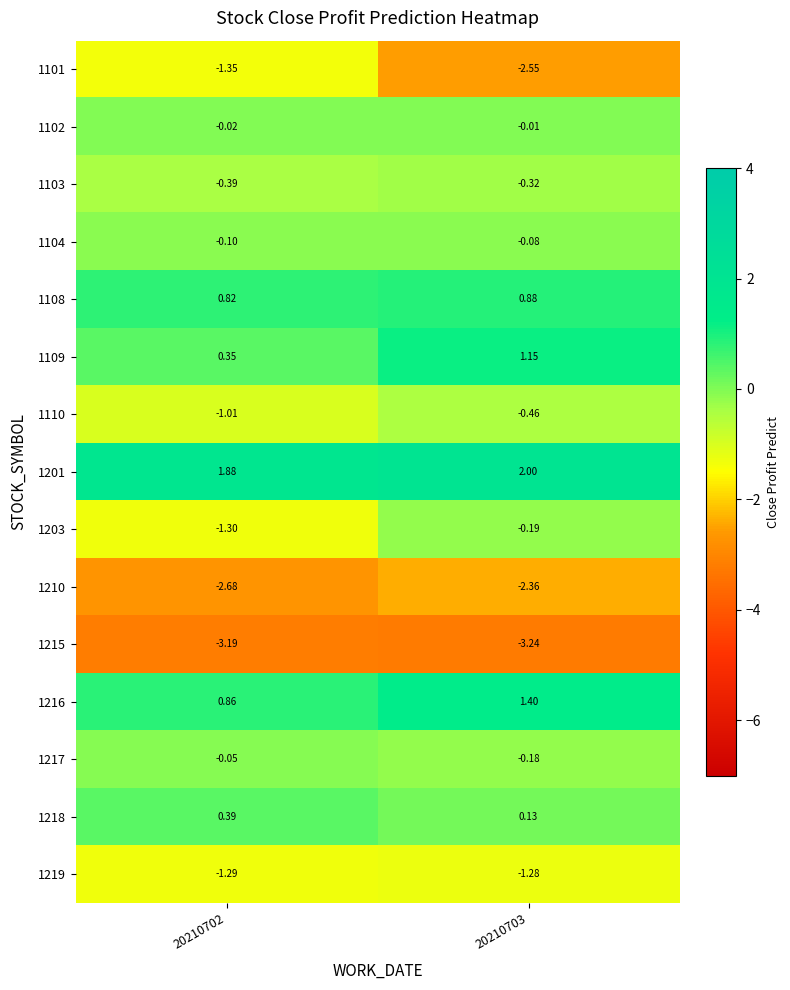

Is the value of 1102 at 20210703 greater than the value of 1215 at 20210702?

Yes